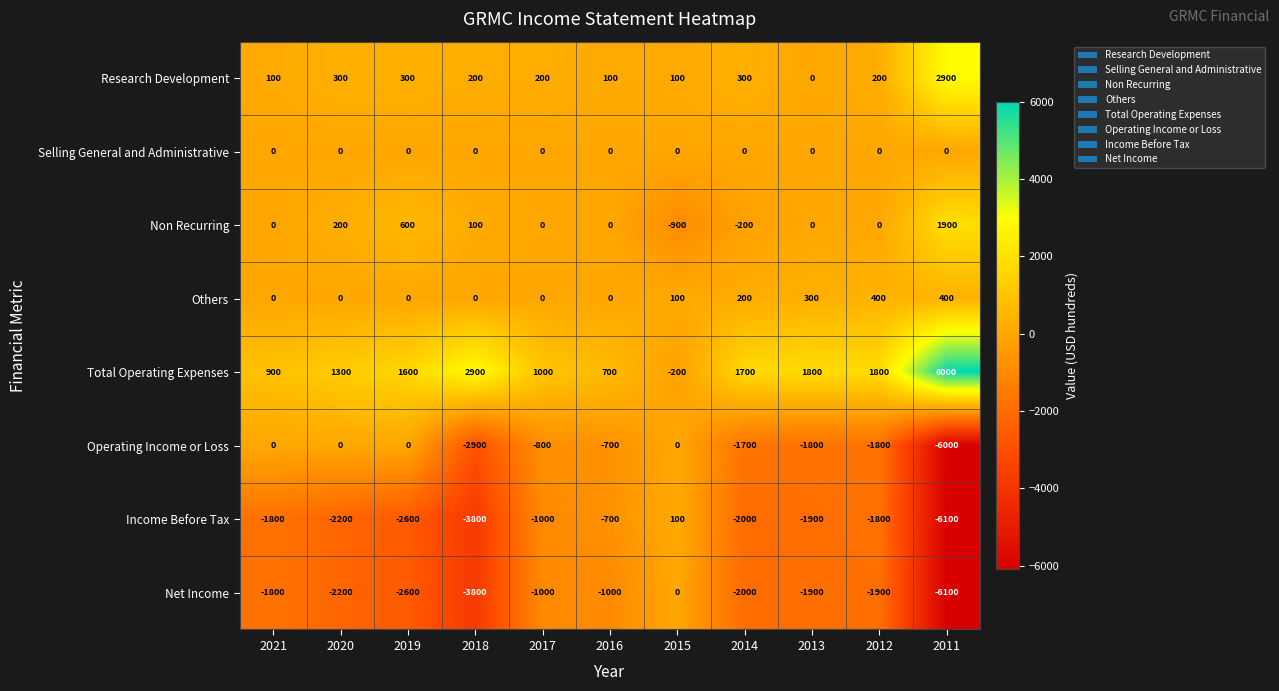

Which category has the lowest value across all series?

2011